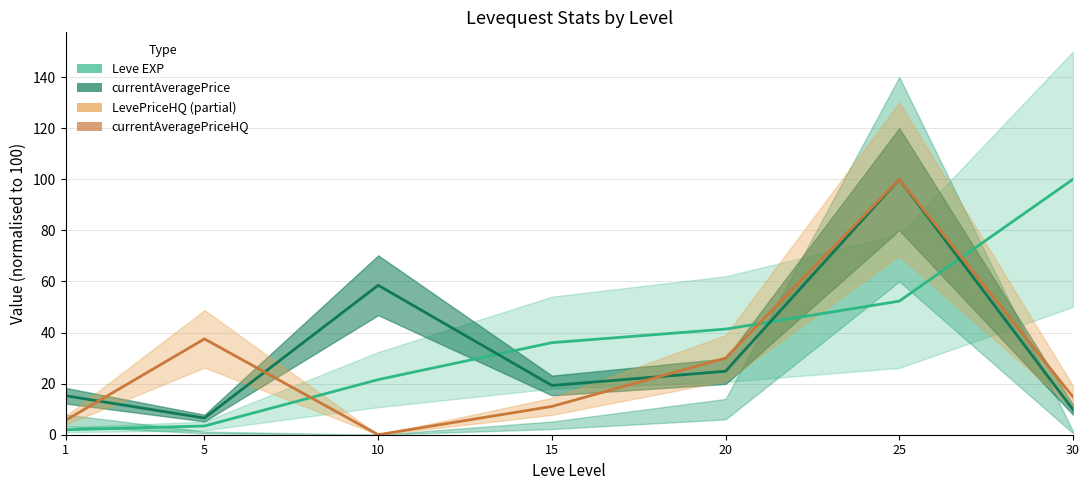

What is the value of the currentAveragePrice point at the 4th from the left?

19.3